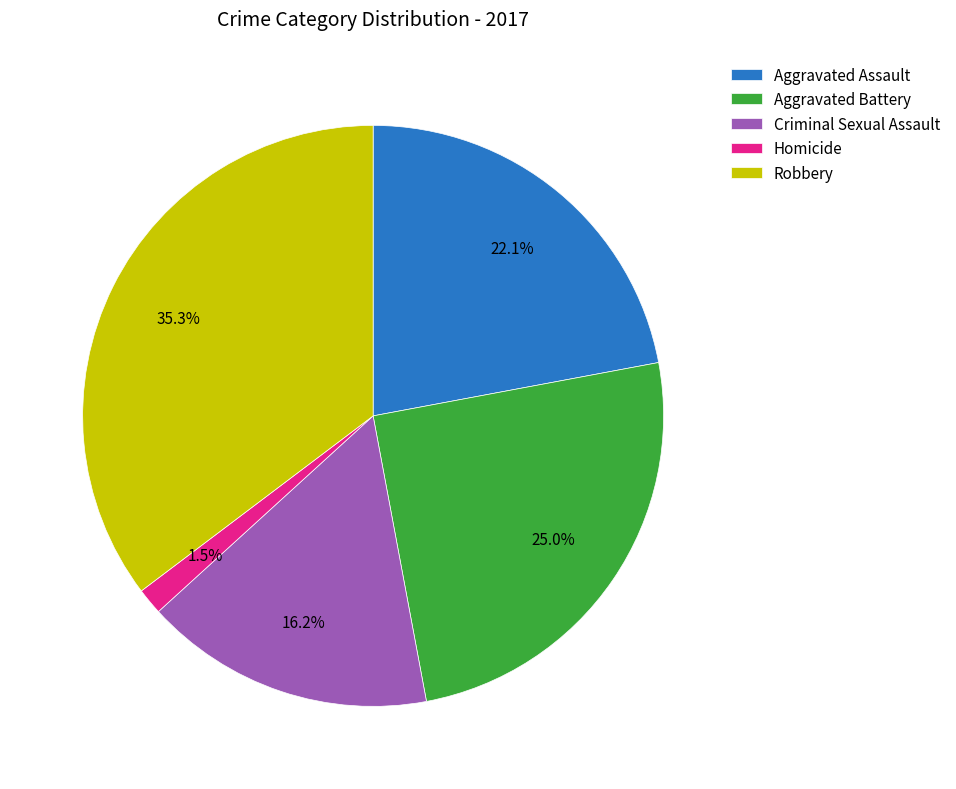

How many segments does this pie chart have?

5